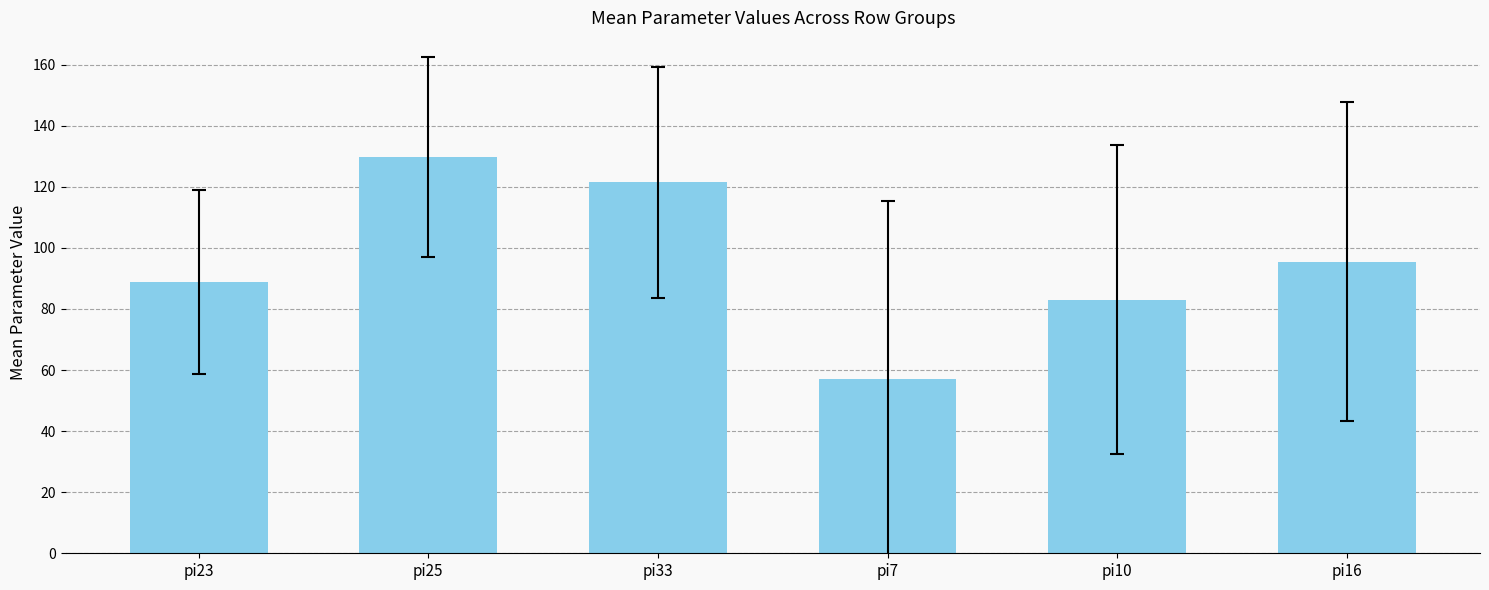

The chart shows a value of 141.8 at pi16. True or false?

False